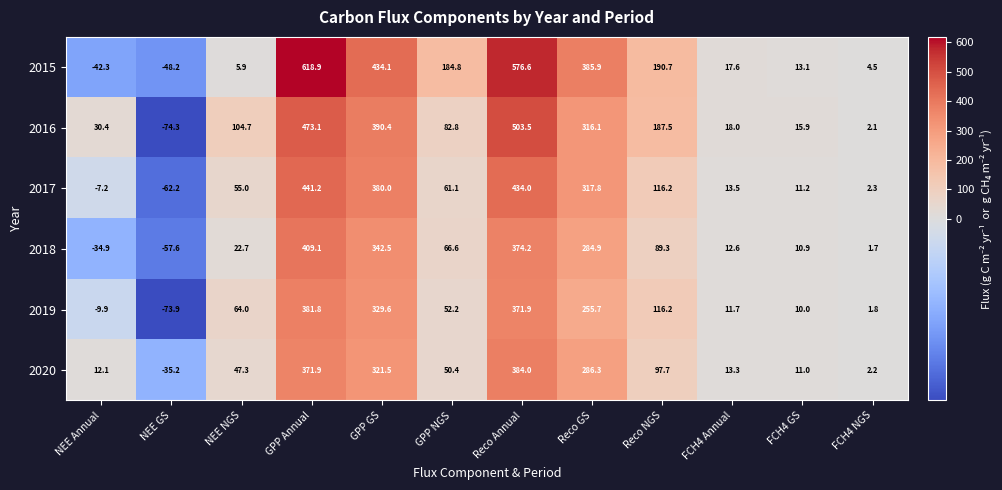

The 2017 series shows 83.7 at NEE NGS. True or false?

False